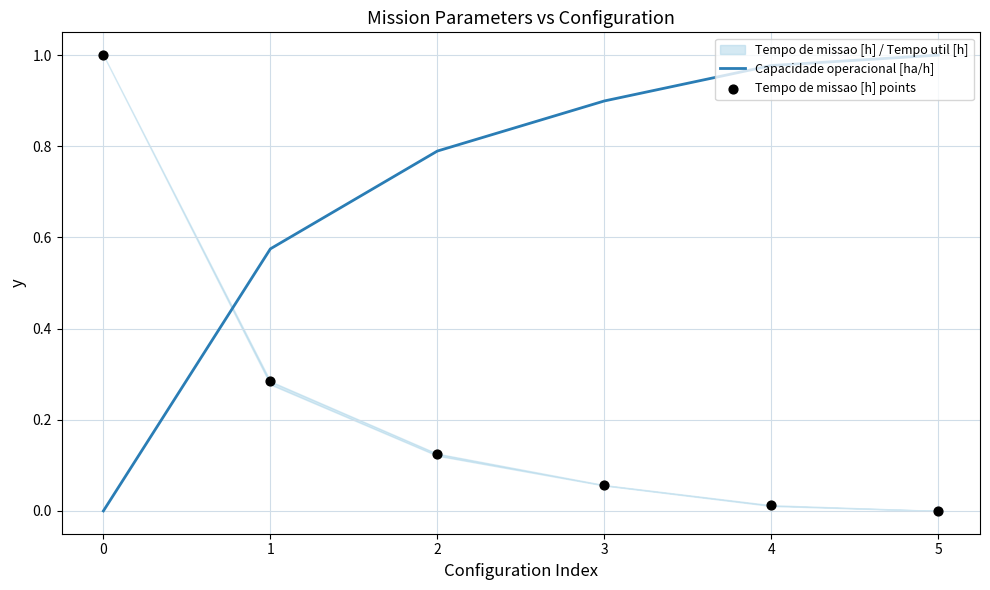

Is the value of Capacidade operacional [ha/h] at 0 greater than the value of Tempo de missao [h] points at 1?

No